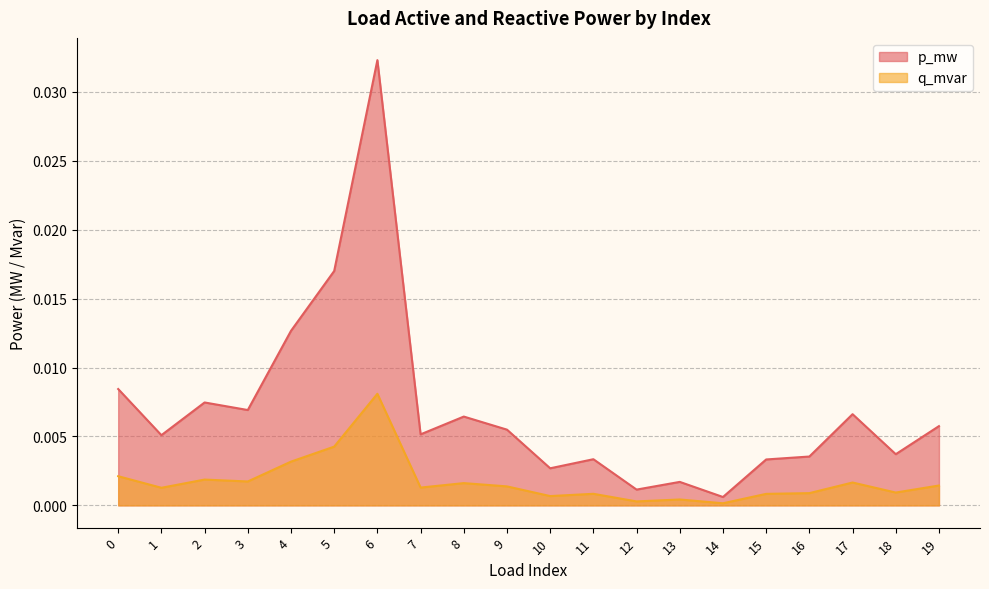

Rank the series at 4 from lowest to highest value.

q_mvar, p_mw